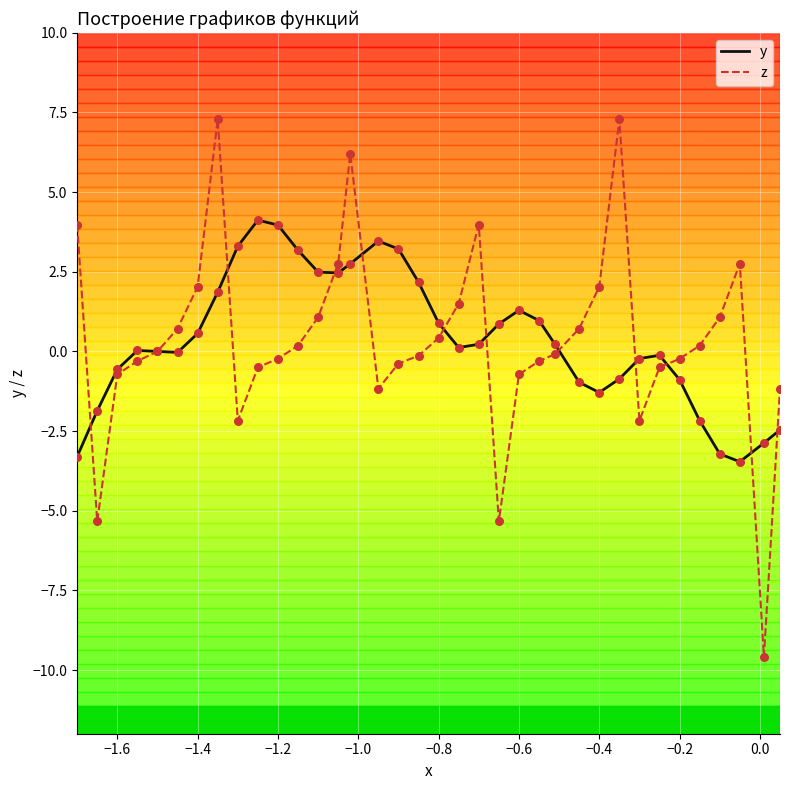

Rank the series by their maximum value, from highest to lowest.

z, y